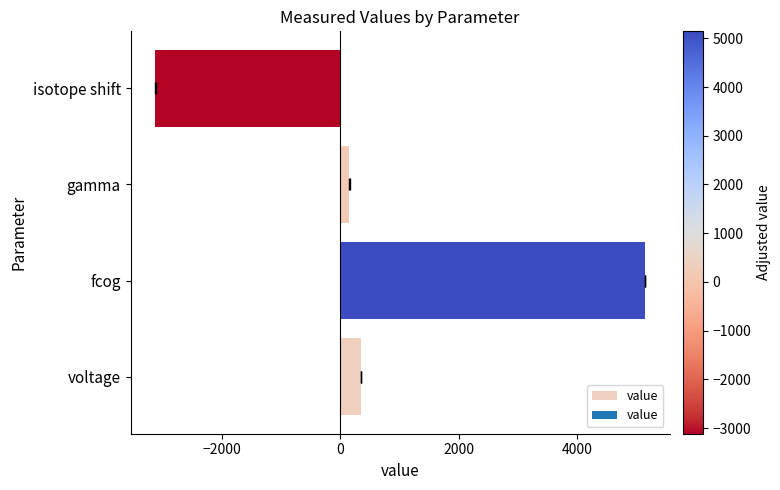

Count the number of data series in this chart.

1